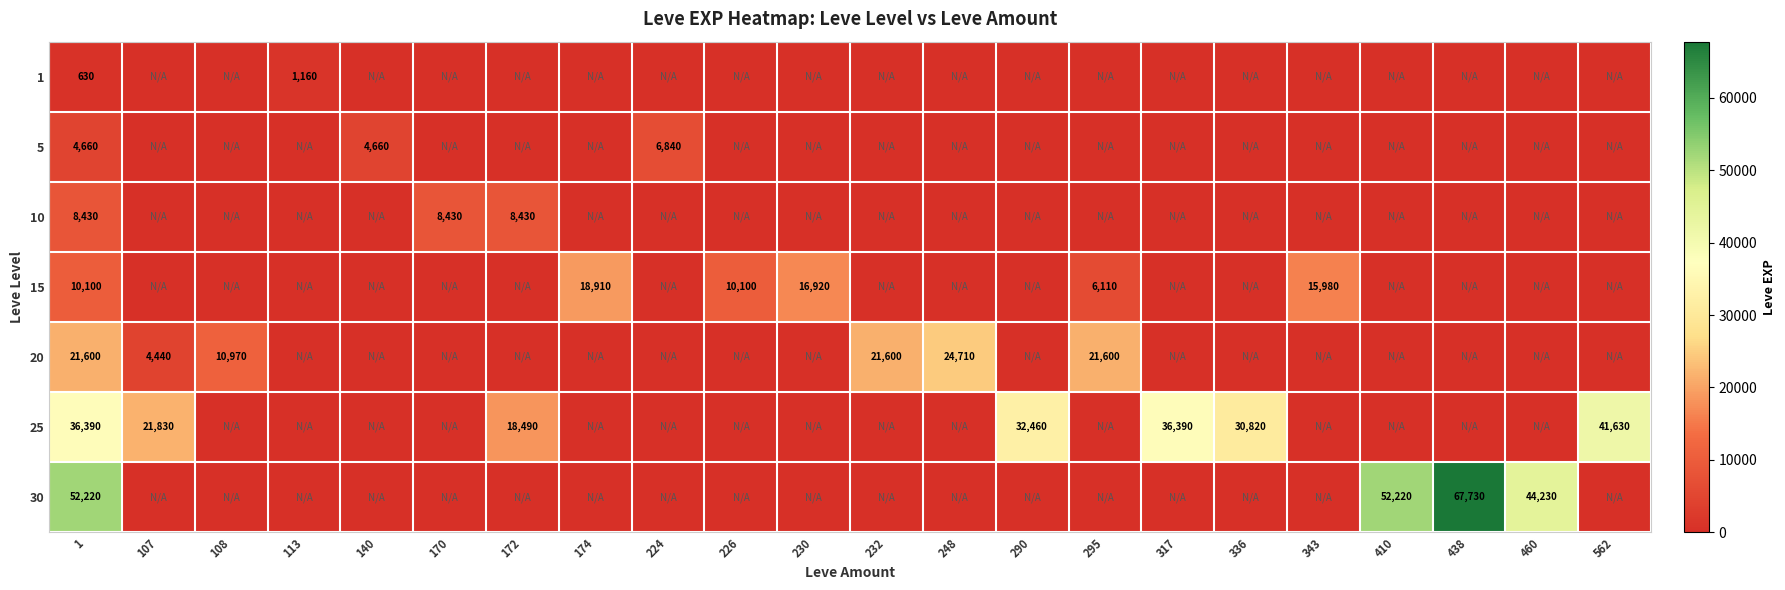

True or false: 25 has a value of 41630 at 562.

True